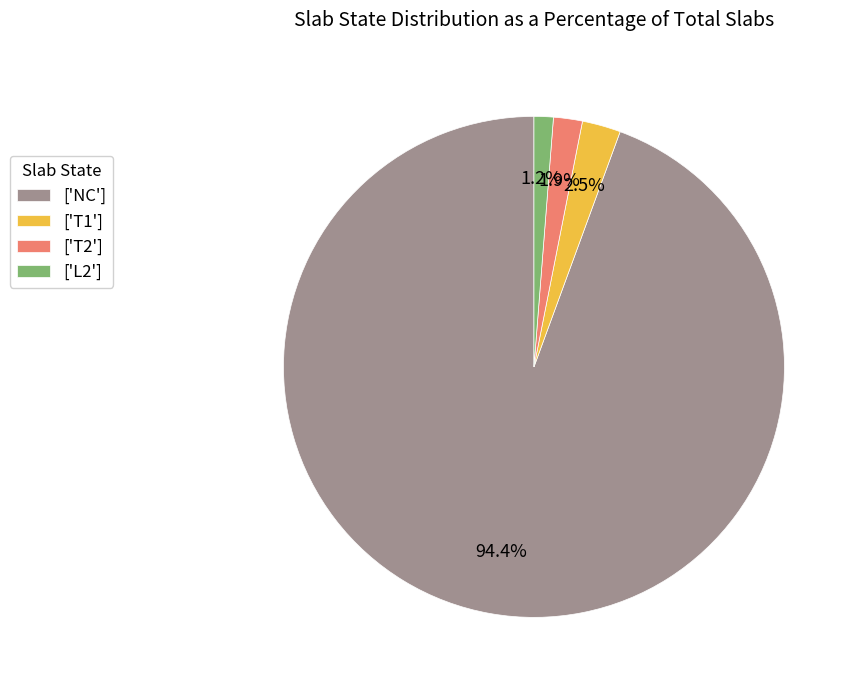

Is the sum of ['T2'] and ['NC'] greater than half?

Yes